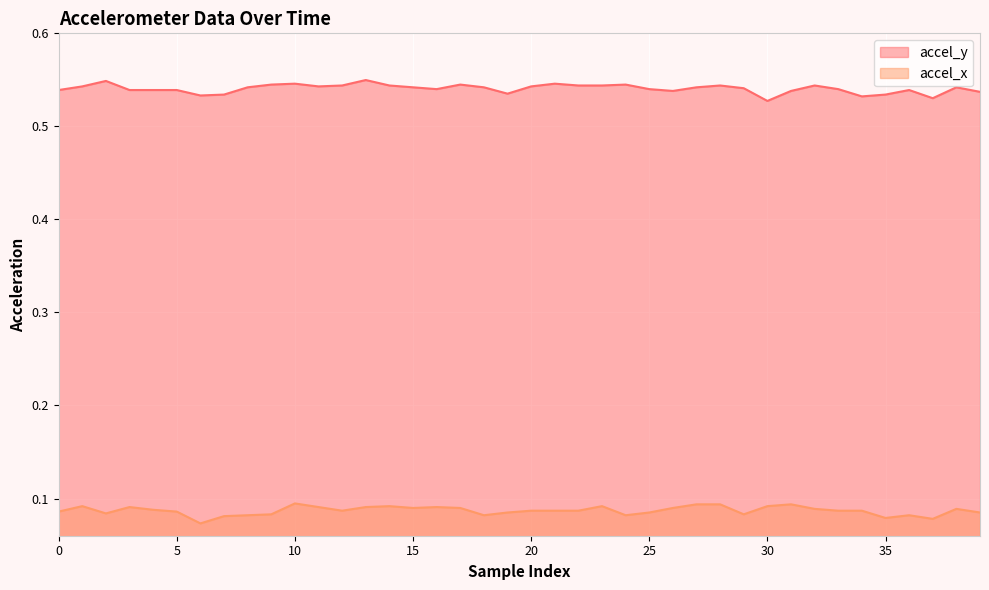

What is the difference between the highest and lowest values at 10?

0.5